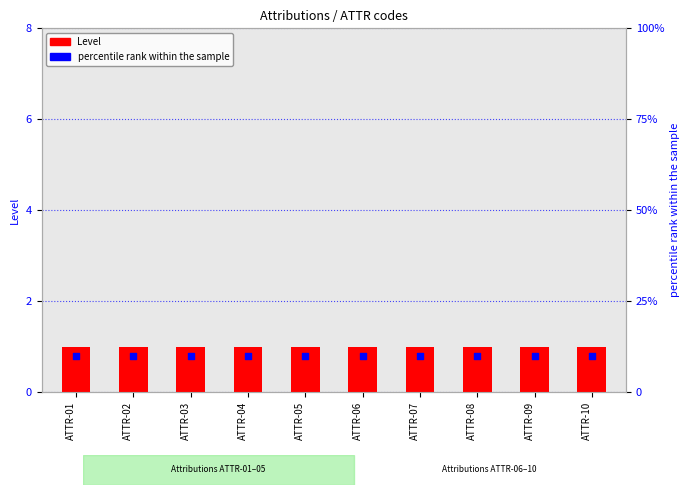

What is the total value across all series at ATTR-02?

11